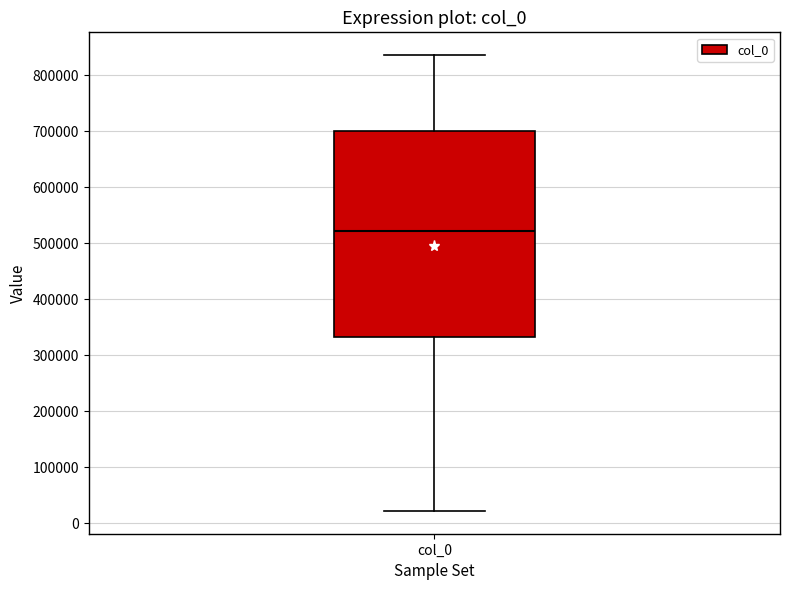

Where does the upper whisker of the box for col_0 end on the y-axis? The values are not printed on the chart, so give them approximately, as read against the axis.

840000